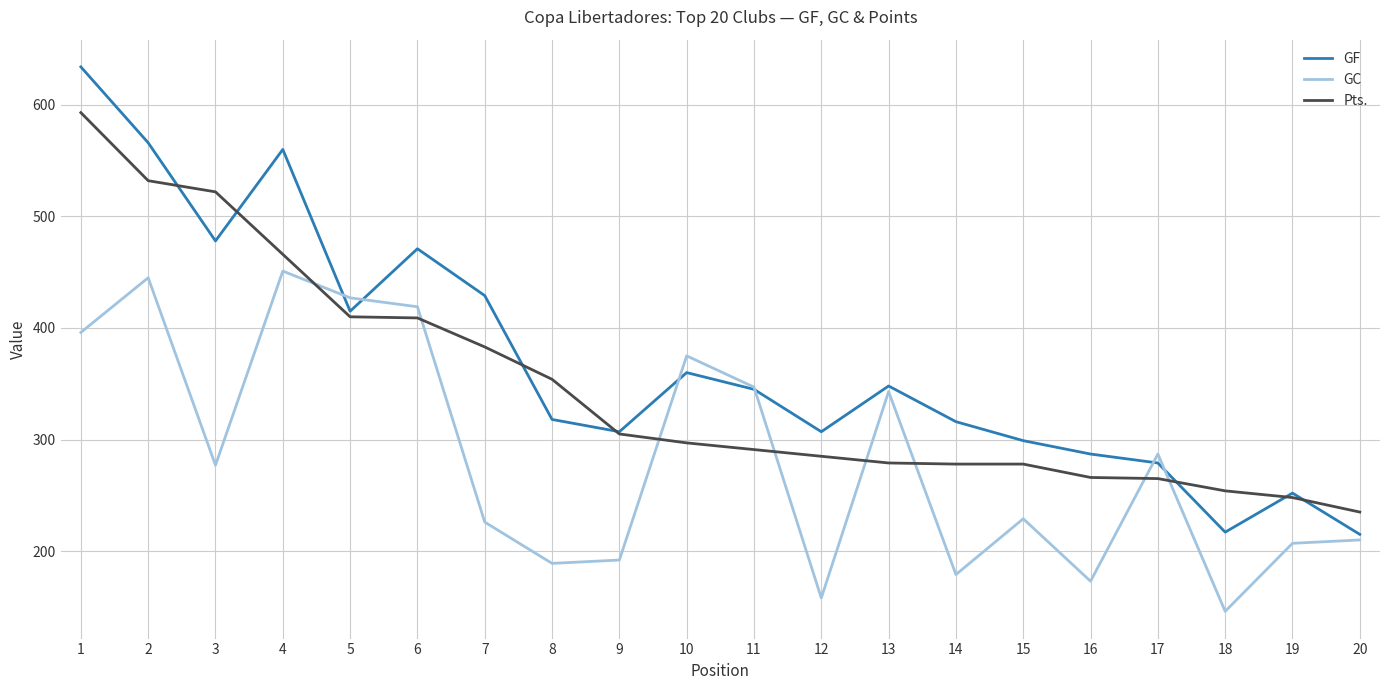

Which series has the largest range (max minus min)?

GF